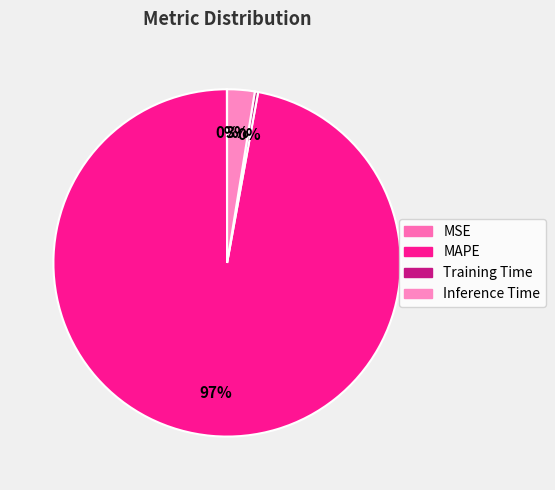

Count the number of slices in the pie.

4